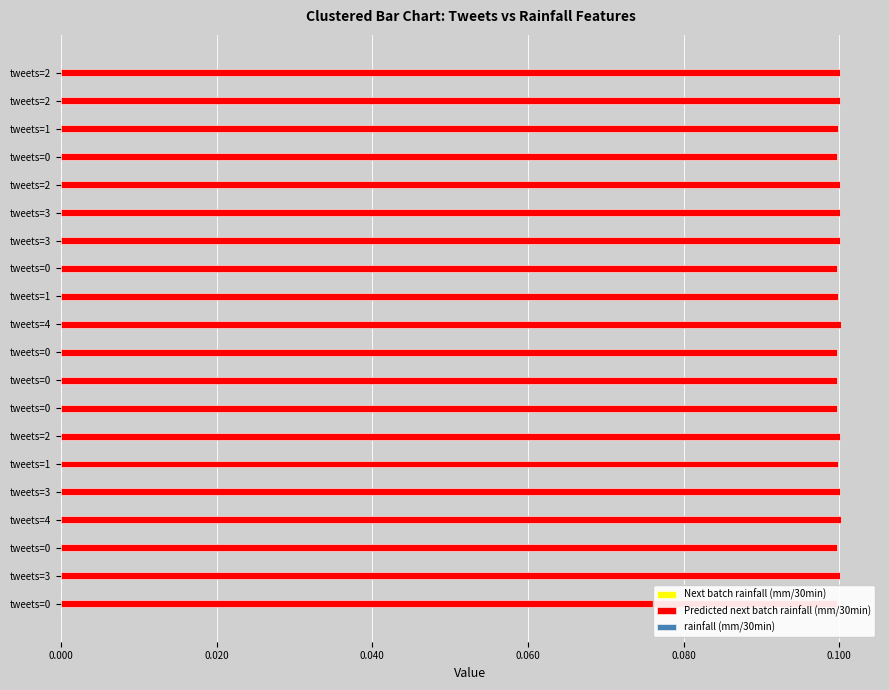

What is the sum of all Predicted next batch rainfall (mm/30min) values?

2.0